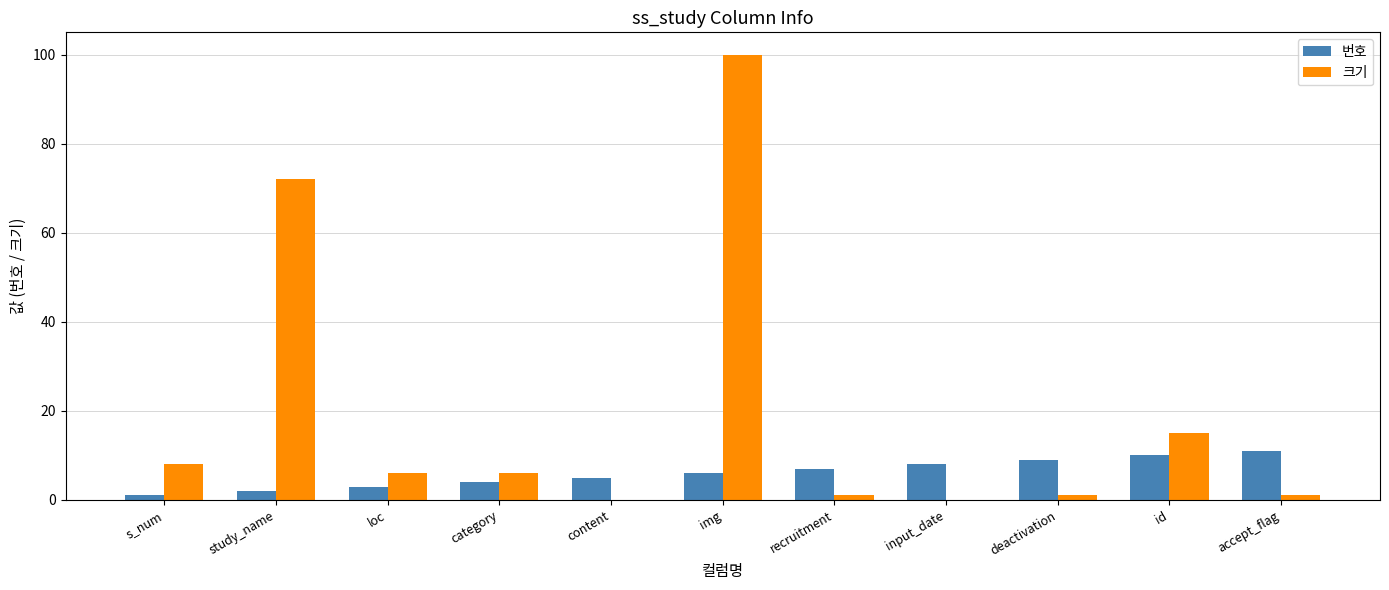

At which category is the sum across all series the highest?

img